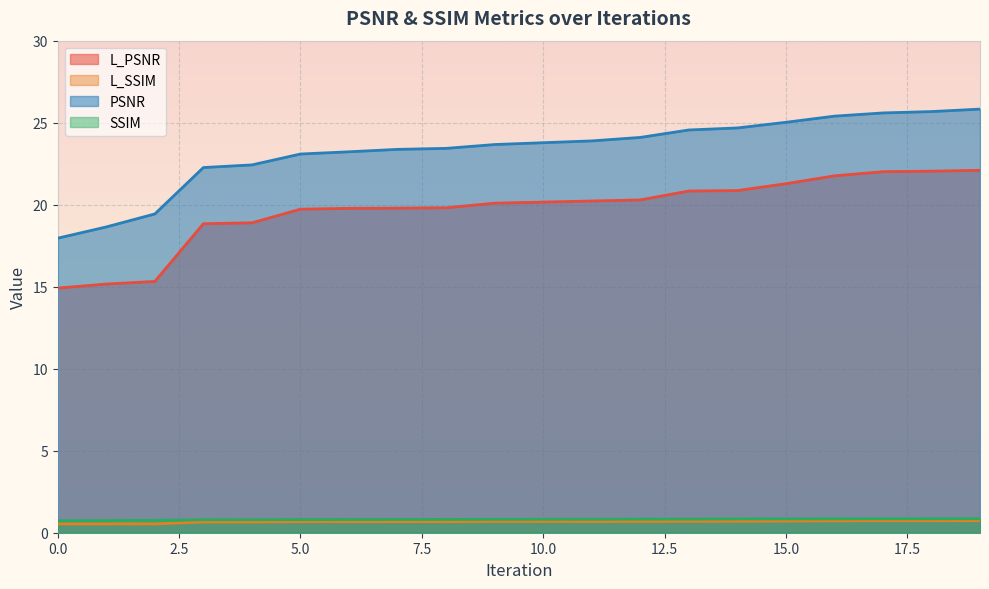

How many lines are shown in the chart?

4